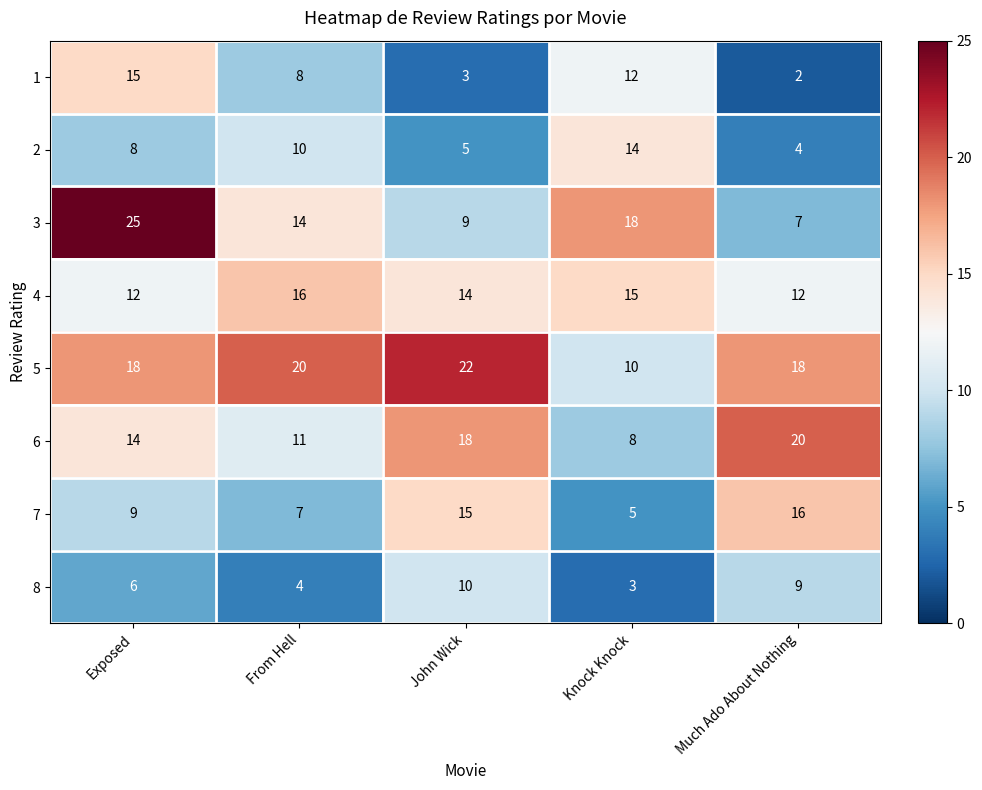

Read the 8 value at John Wick.

10